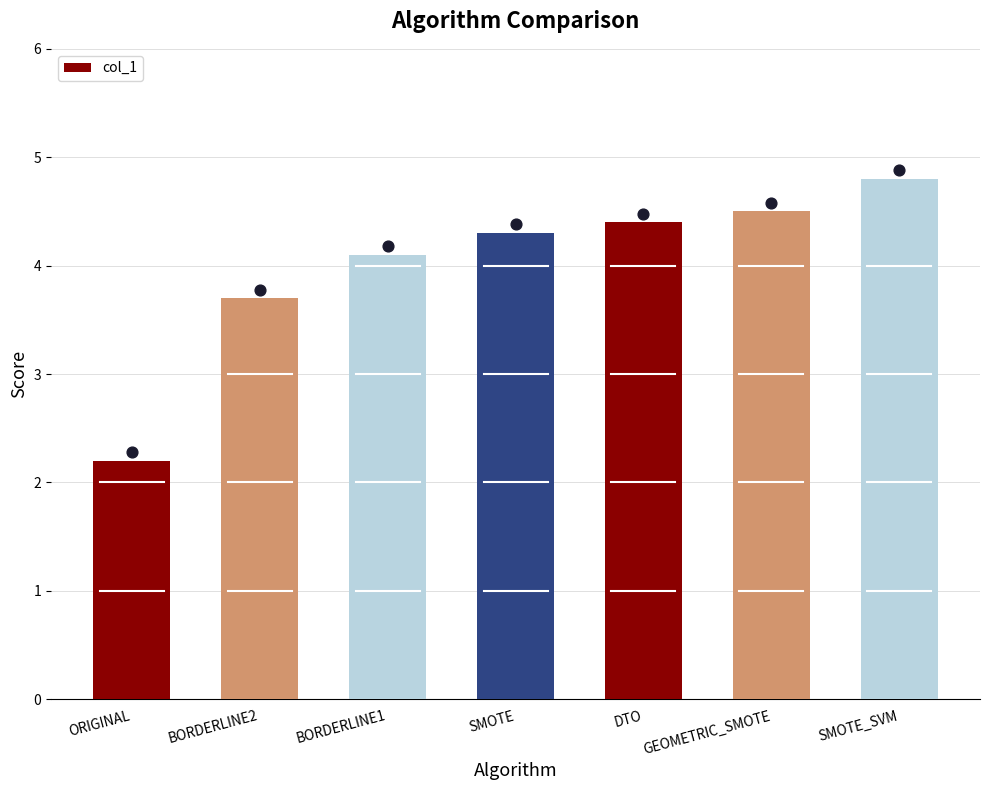

Which has a higher value, ORIGINAL or SMOTE_SVM?

SMOTE_SVM